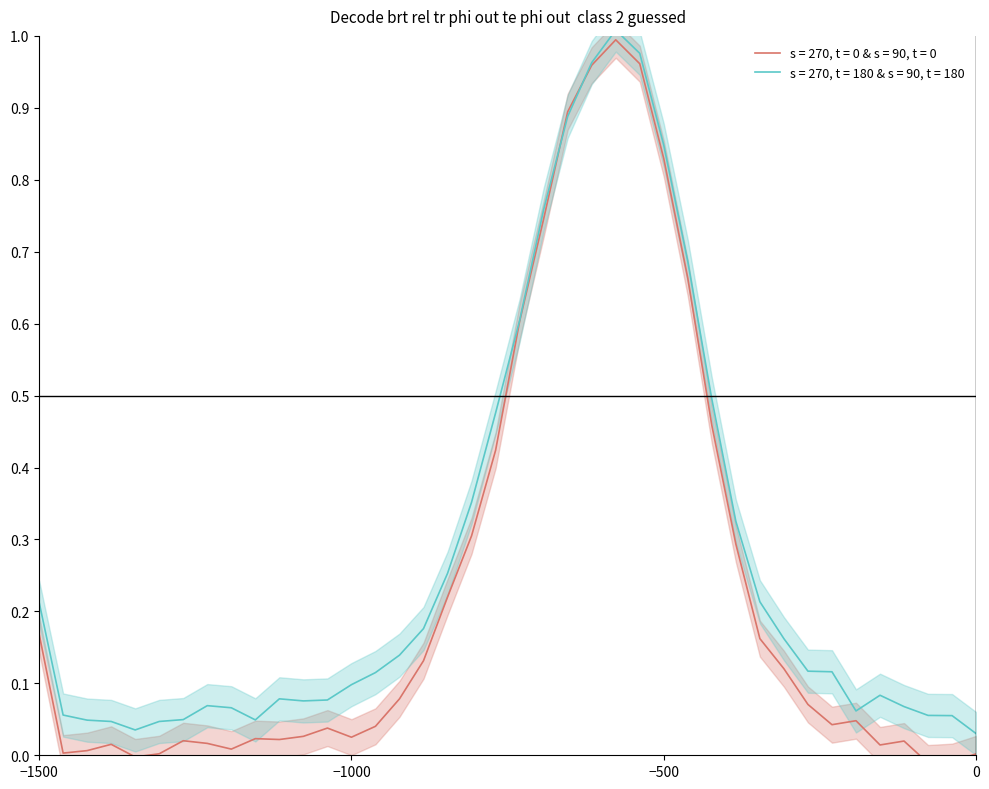

What is the sum of all values?

9.4